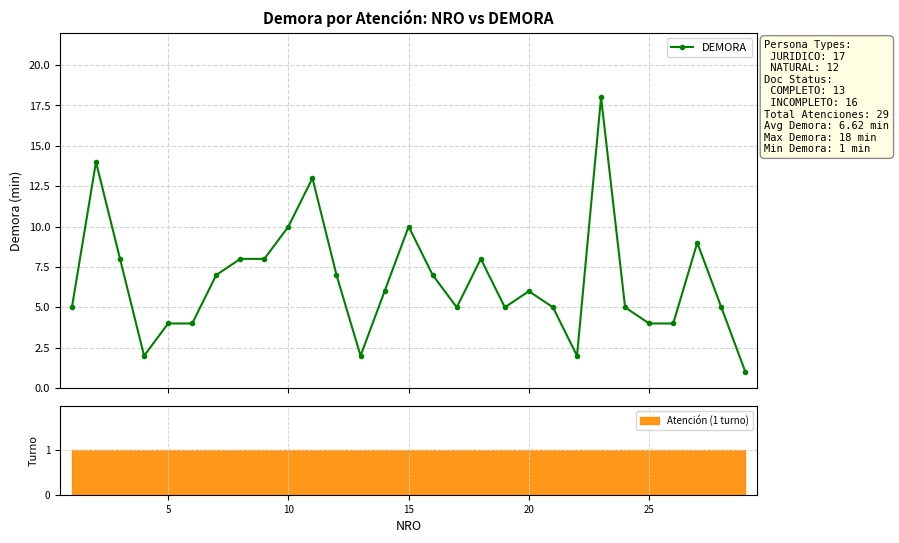

What is the difference between the maximum and minimum values?

17